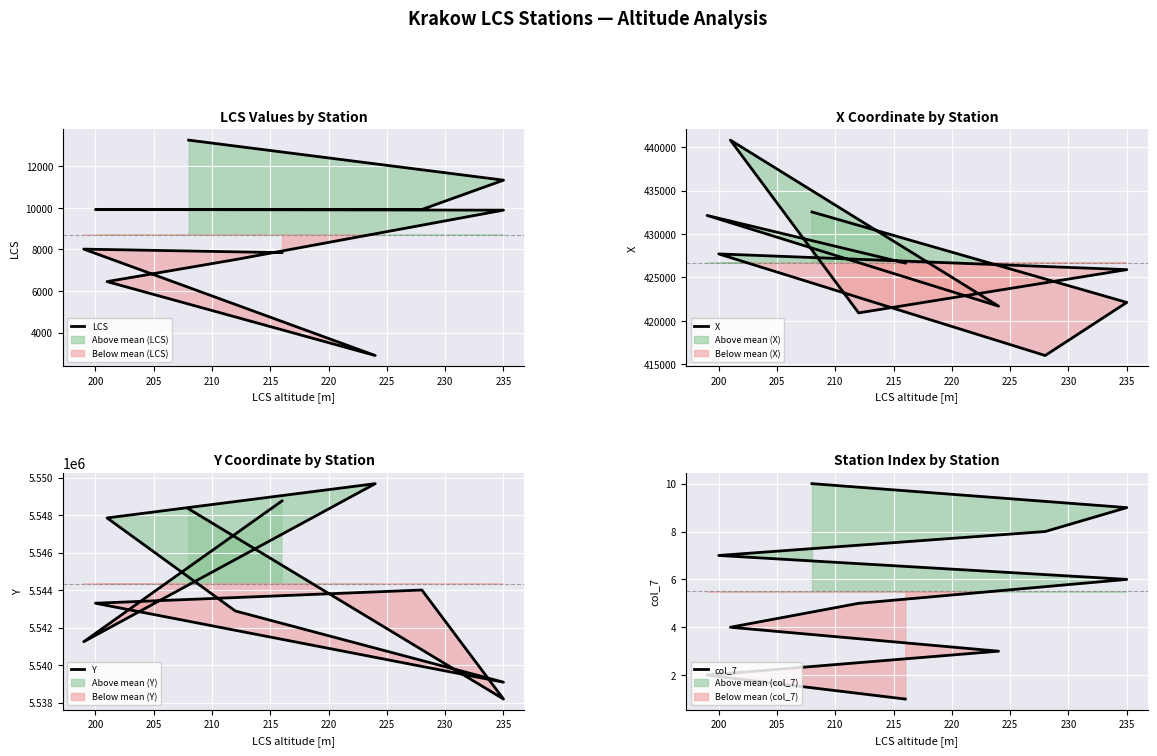

Between 240 and 220, which is larger?

240